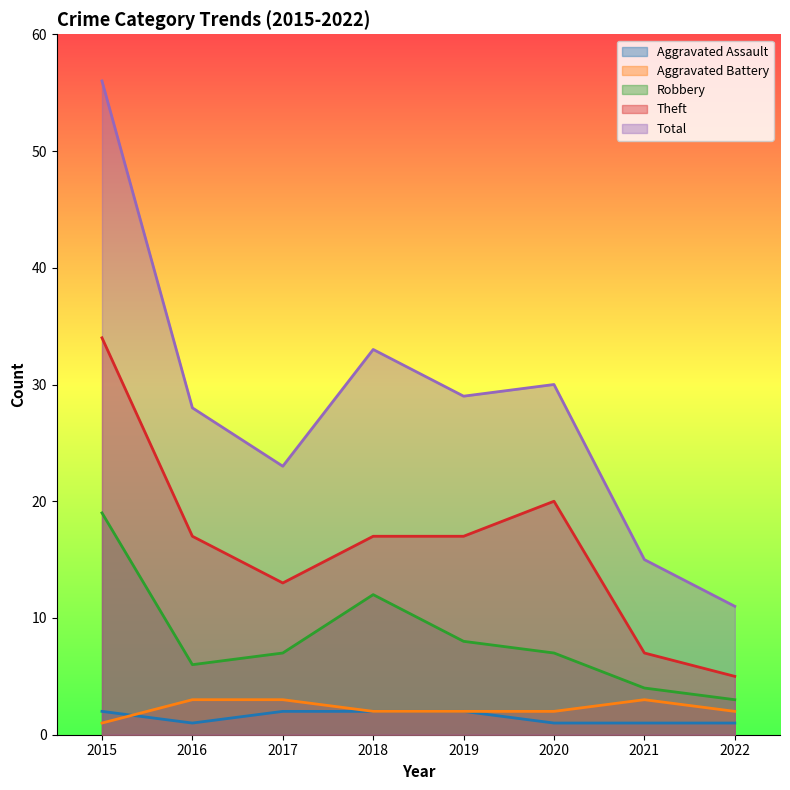

What is the total value across all series at 2020?

60